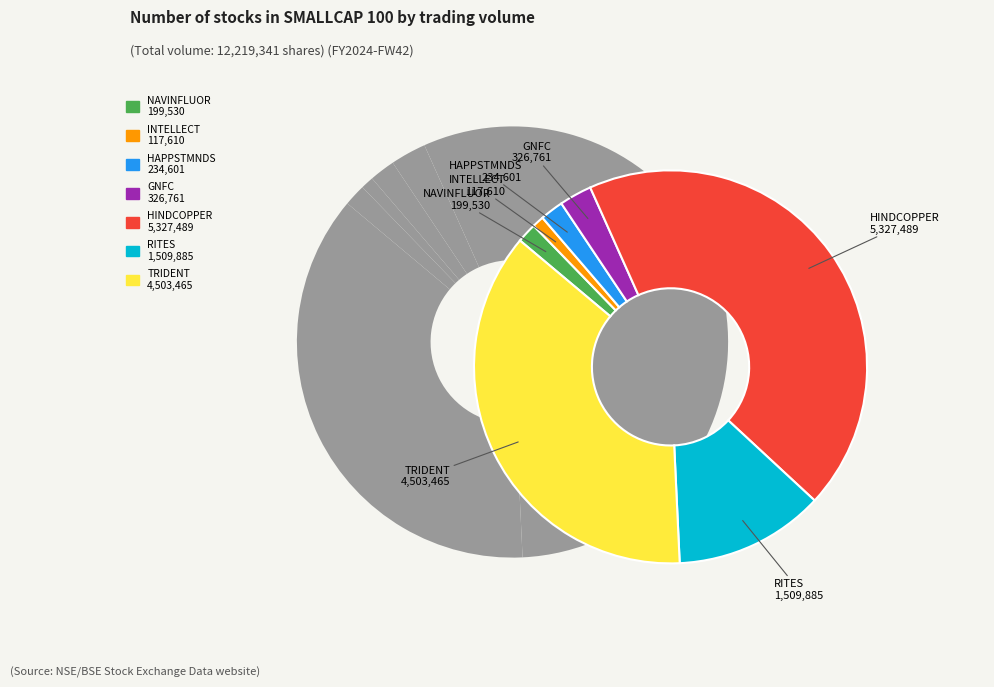

To the nearest percent, what is the difference between the largest and smallest slice percentages?

43%